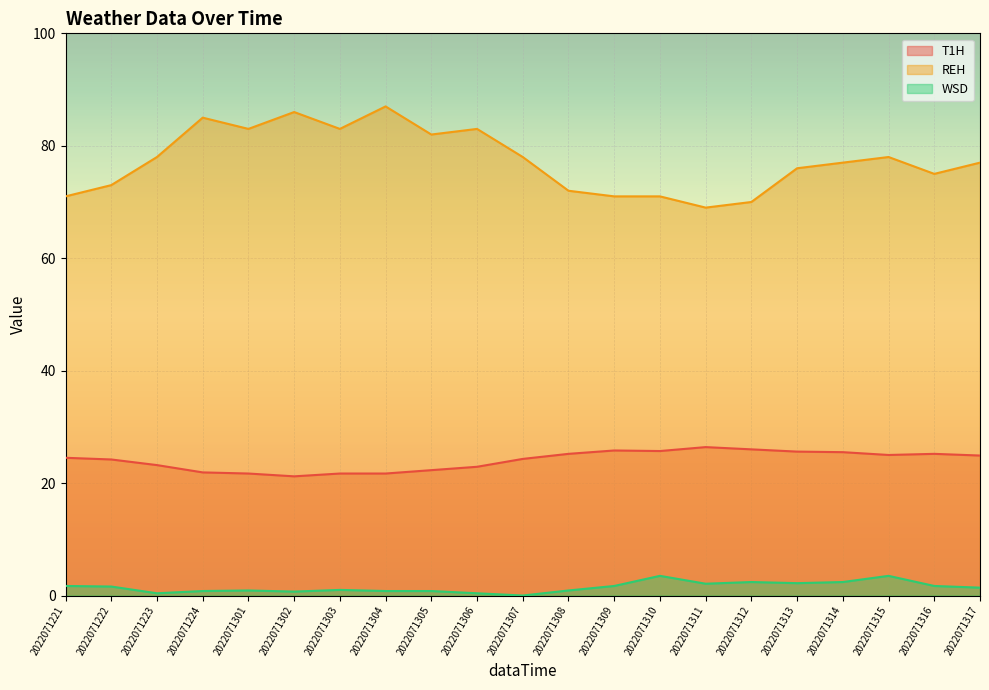

At which category does REH reach its first local peak?

2022071224